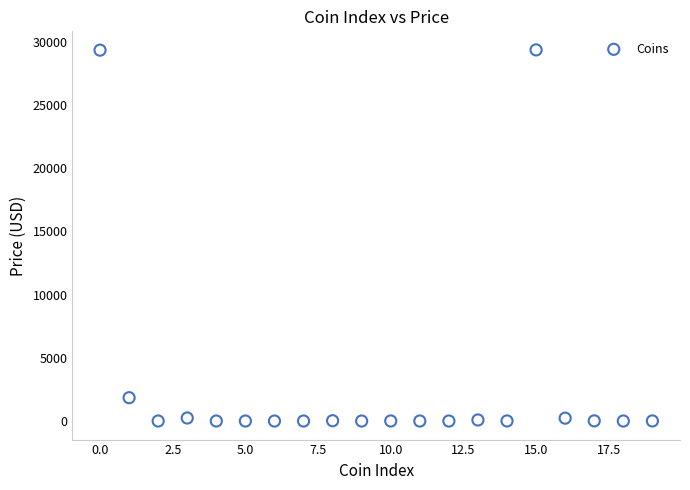

What Y value in the scatter plot is closest to 14684?

1846.2